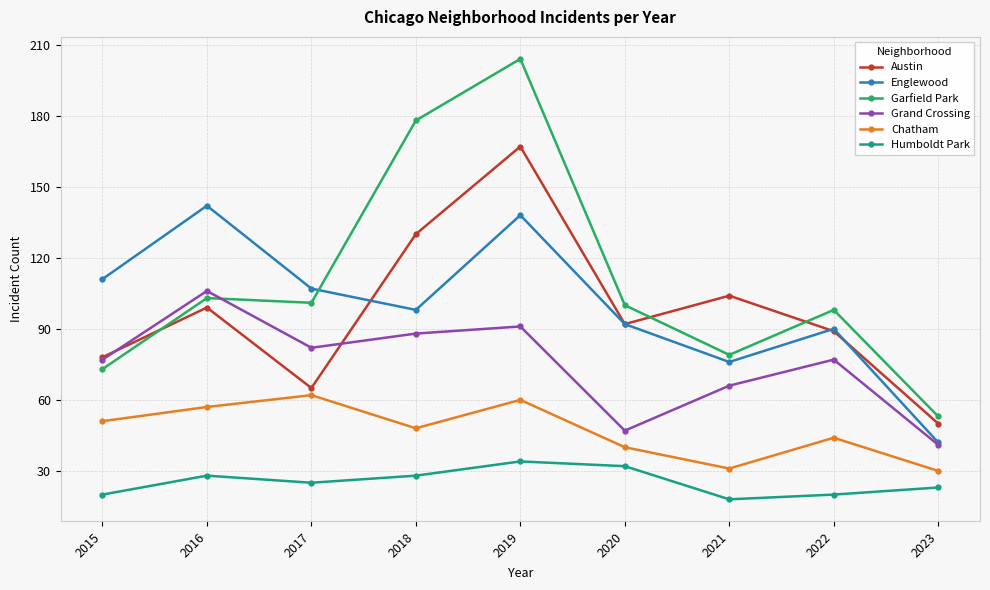

At which label does Chatham reach its peak?

2017